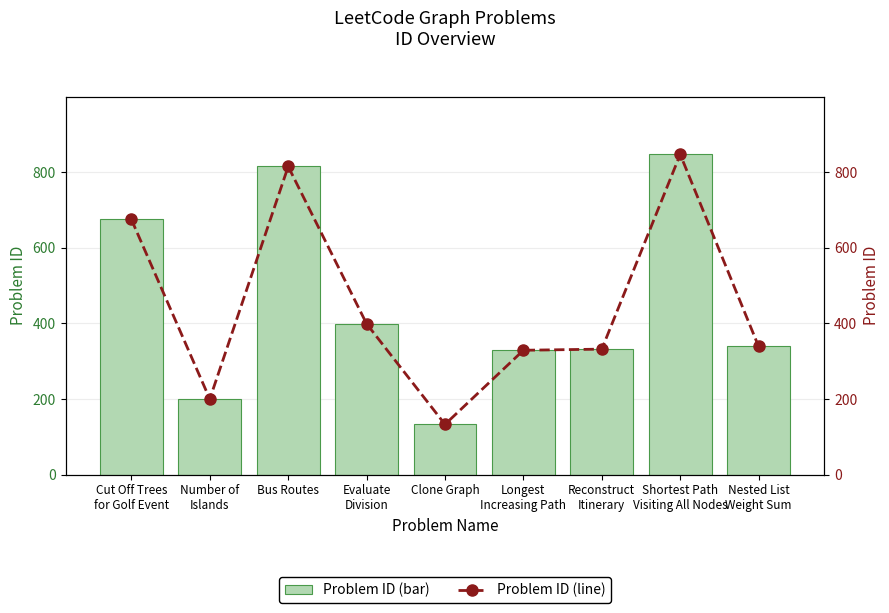

The Problem ID (bar) series shows 225 at Clone Graph. True or false?

False